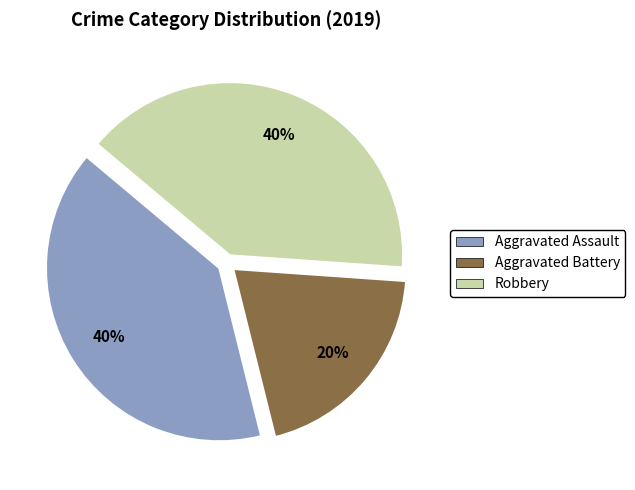

How many slices are in this pie chart?

3